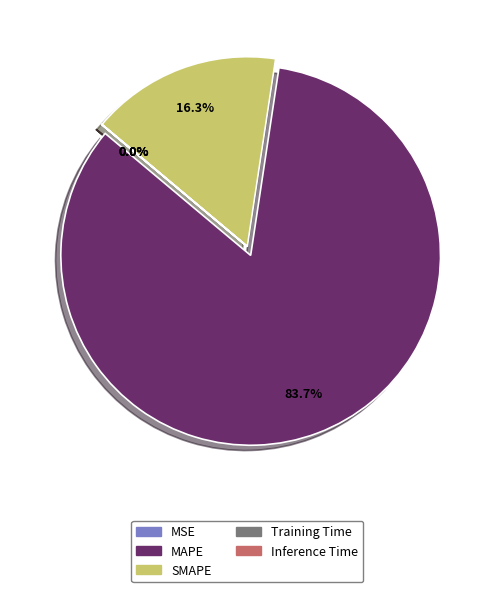

How much of the chart is everything except SMAPE?

83.7%